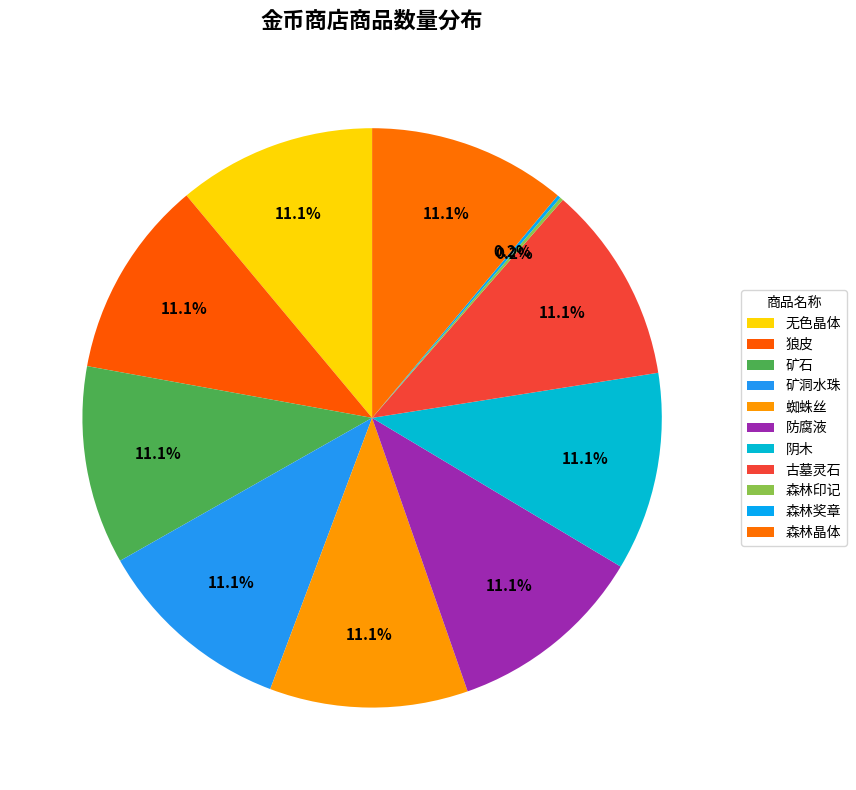

Count the number of slices in the pie.

11